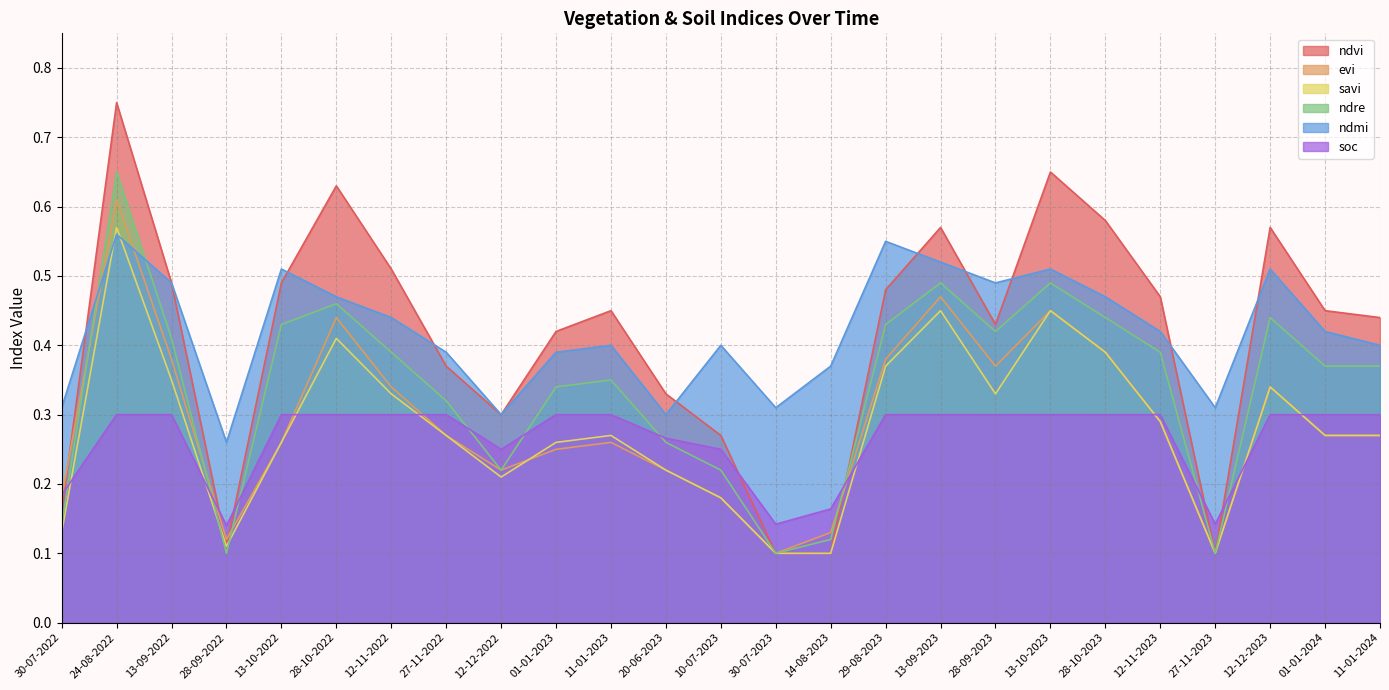

Reading right to left, transcribe all the data shown in this chart.

ndvi: 0.4	0.5	0.6	0.1	0.5	0.6	0.7	0.4	0.6	0.5	0.1	0.1	0.3	0.3	0.5	0.4	0.3	0.4	0.5	0.6	0.5	0.1	0.5	0.8	0.2
evi: 0.3	0.3	0.3	0.1	0.3	0.4	0.5	0.4	0.5	0.4	0.1	0.1	0.2	0.2	0.3	0.2	0.2	0.3	0.3	0.4	0.3	0.1	0.4	0.6	0.2
savi: 0.3	0.3	0.3	0.1	0.3	0.4	0.5	0.3	0.5	0.4	0.1	0.1	0.2	0.2	0.3	0.3	0.2	0.3	0.3	0.4	0.3	0.1	0.3	0.6	0.1
ndre: 0.4	0.4	0.4	0.1	0.4	0.4	0.5	0.4	0.5	0.4	0.1	0.1	0.2	0.3	0.3	0.3	0.2	0.3	0.4	0.5	0.4	0.1	0.4	0.7	0.1
ndmi: 0.4	0.4	0.5	0.3	0.4	0.5	0.5	0.5	0.5	0.6	0.4	0.3	0.4	0.3	0.4	0.4	0.3	0.4	0.4	0.5	0.5	0.3	0.5	0.6	0.3
soc: 0.3	0.3	0.3	0.1	0.3	0.3	0.3	0.3	0.3	0.3	0.2	0.1	0.2	0.3	0.3	0.3	0.2	0.3	0.3	0.3	0.3	0.1	0.3	0.3	0.2